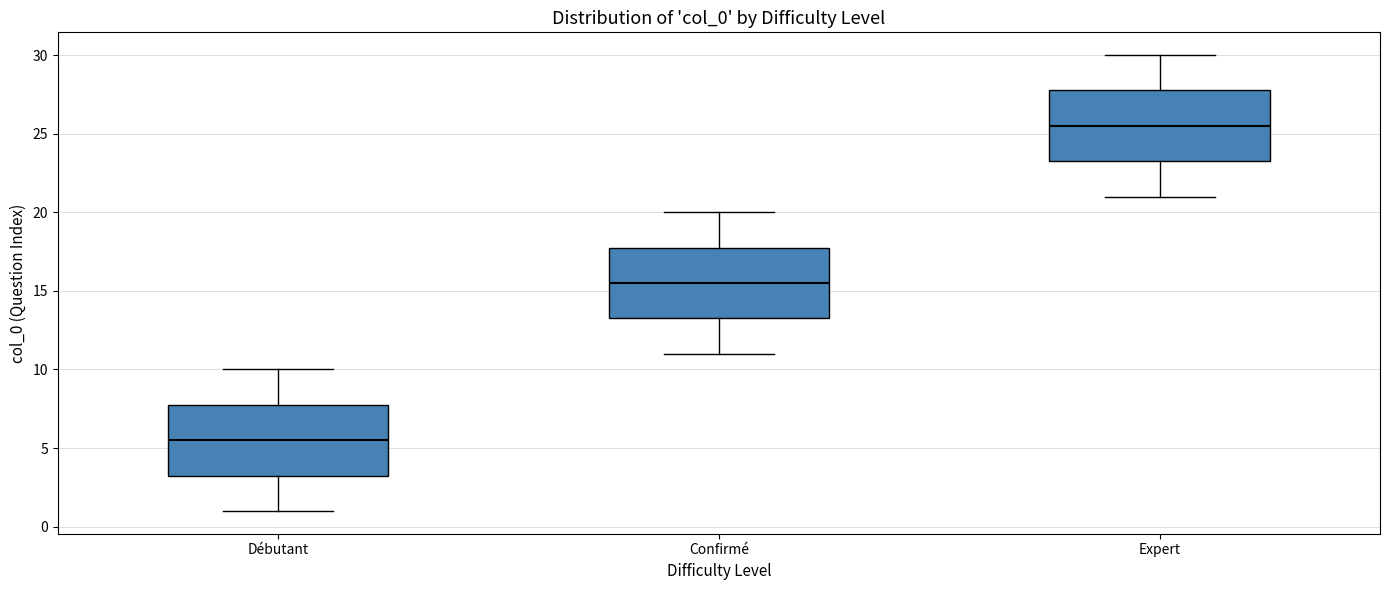

Reading left to right, transcribe this box plot: for each box, give where its median line is, the range the box spans, and where its two whiskers end, as read against the y-axis. The values are not printed on the chart, so give them approximately, as read against the axis.

Débutant: median 5.5, box 3.5 to 8.0, whiskers 1.0 to 10.0
Confirmé: median 15.5, box 13.5 to 18.0, whiskers 11.0 to 20.0
Expert: median 25.5, box 23.5 to 28.0, whiskers 21.0 to 30.0